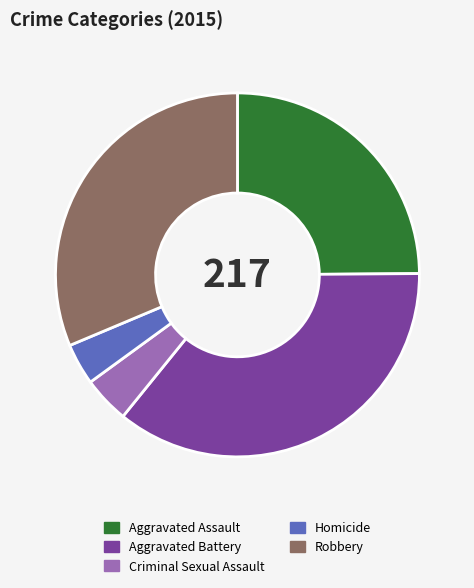

Do Homicide and Aggravated Battery together represent more than half of the pie?

No